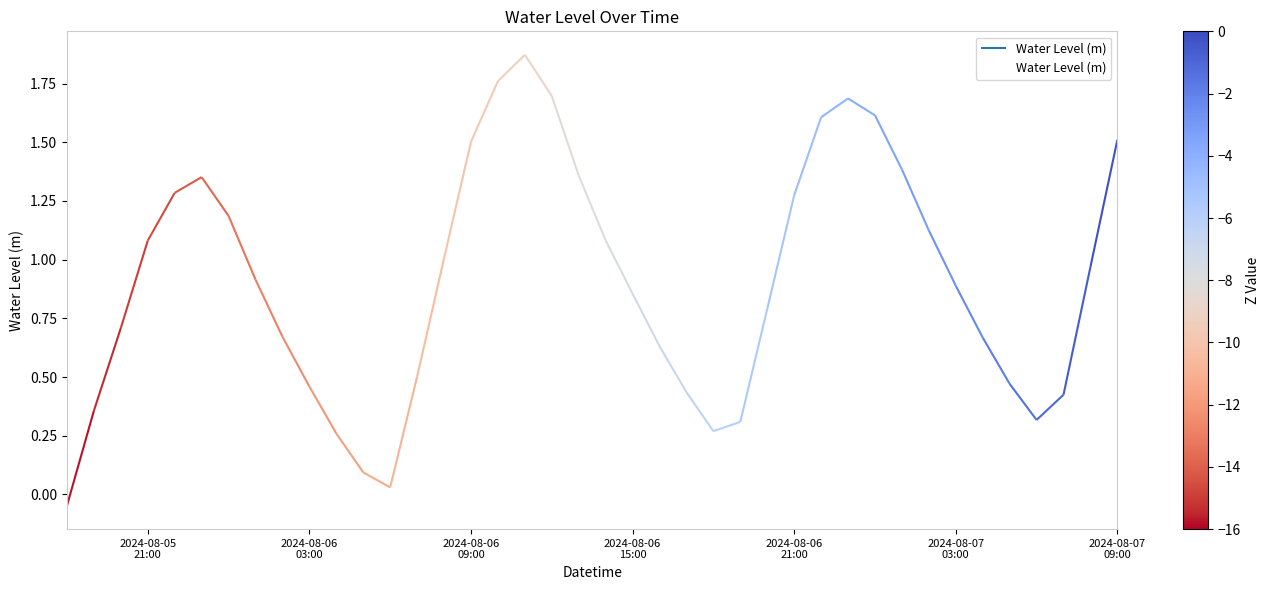

Does the chart display data point markers on the line(s)?

No